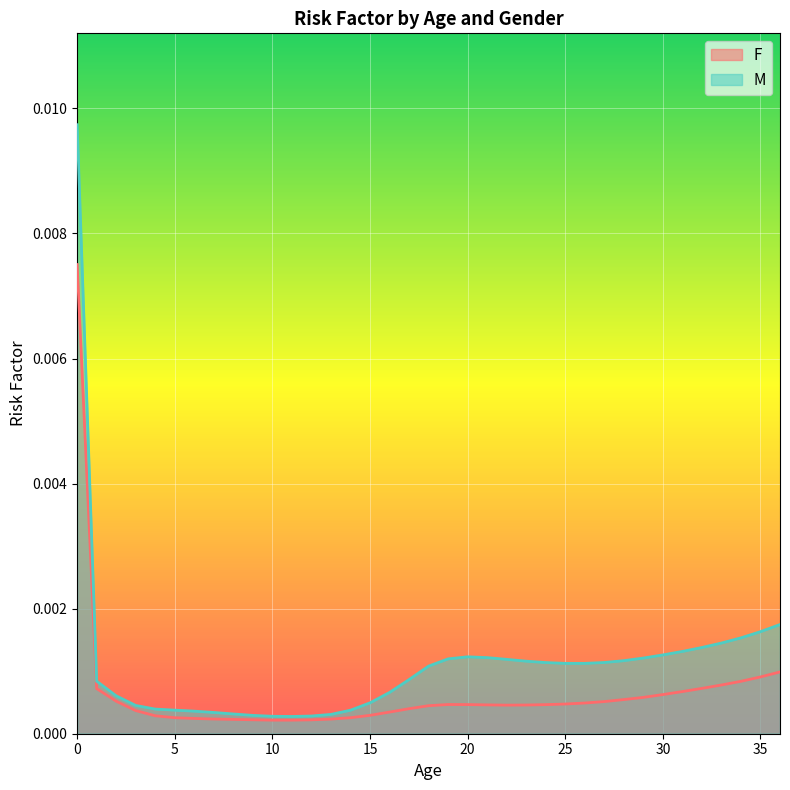

At which category does M reach its first local valley?

11